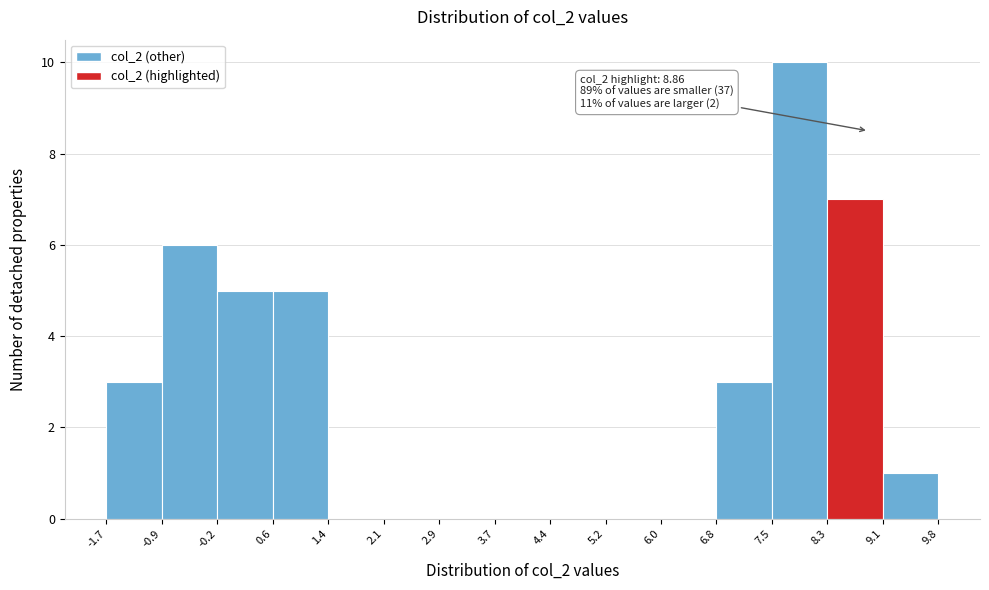

Which range on the x-axis has the tallest bar?

7.5 to 8.3